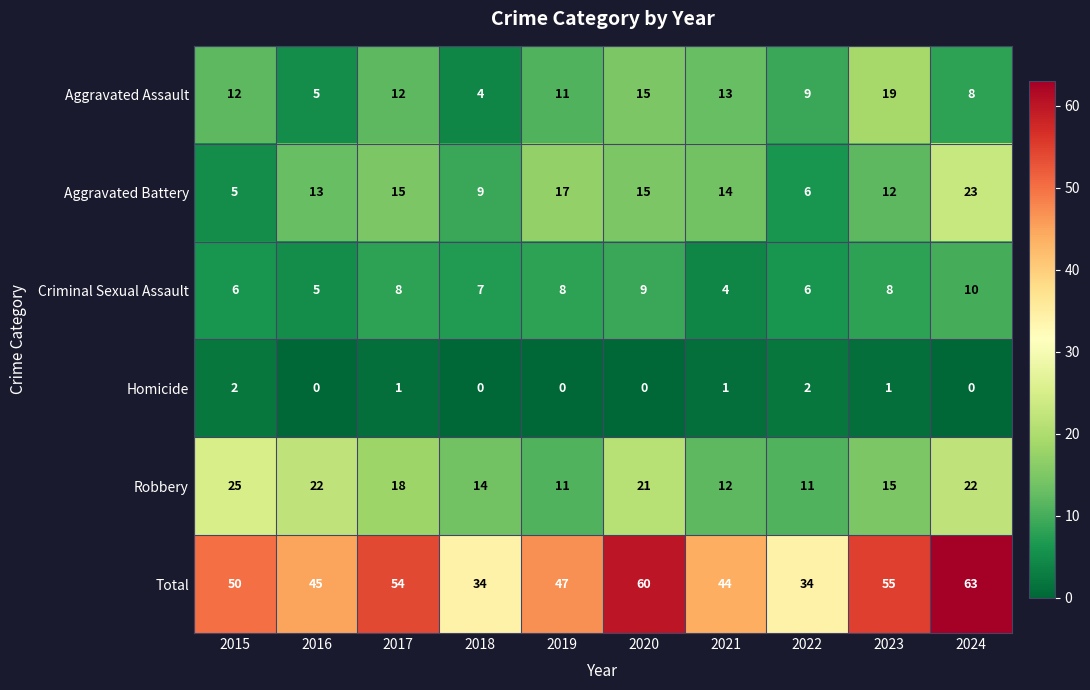

The value of Aggravated Assault at 2016 is 7. True or false?

False